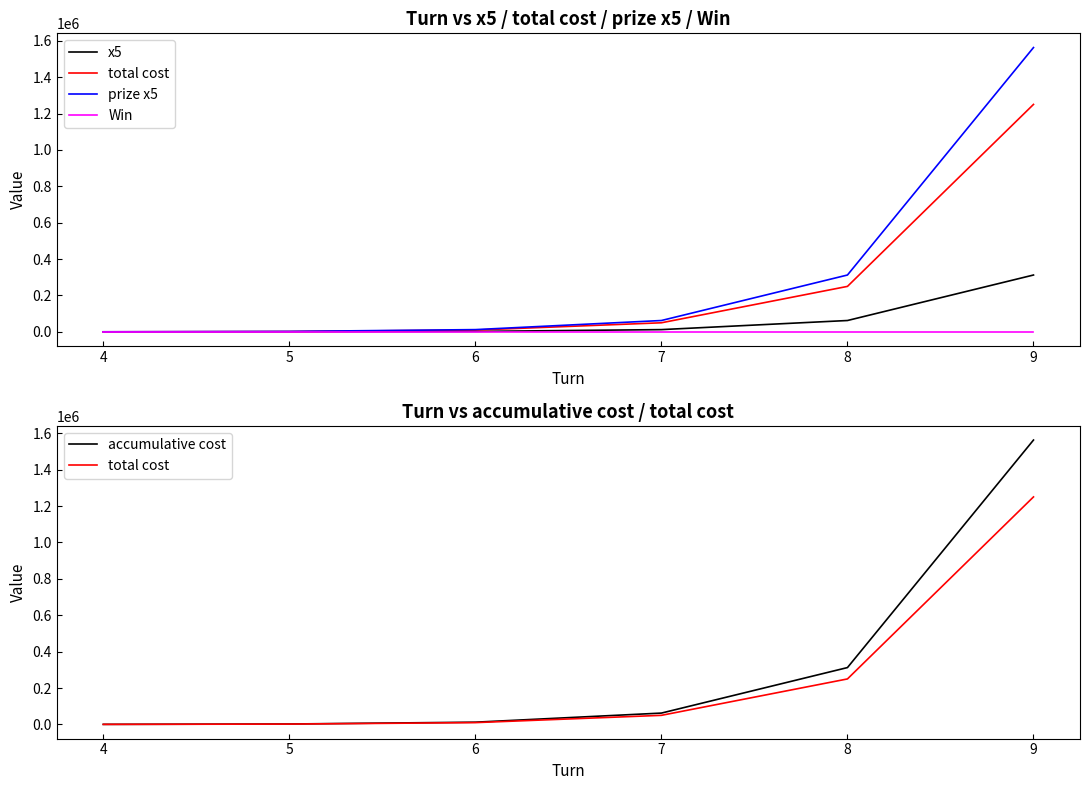

How many distinct data groups are displayed?

5